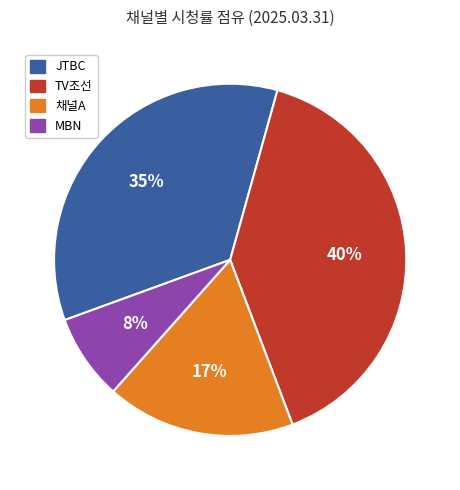

Does JTBC represent more than half of the total?

No